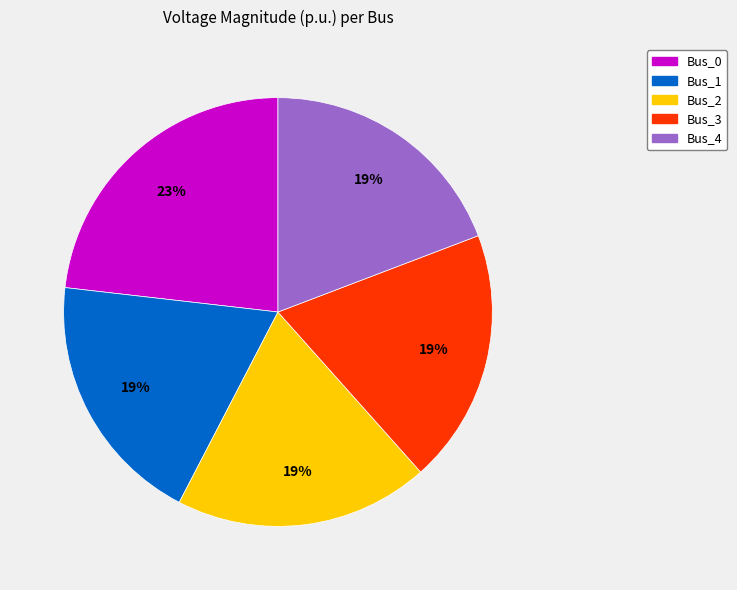

How many segments does this pie chart have?

5